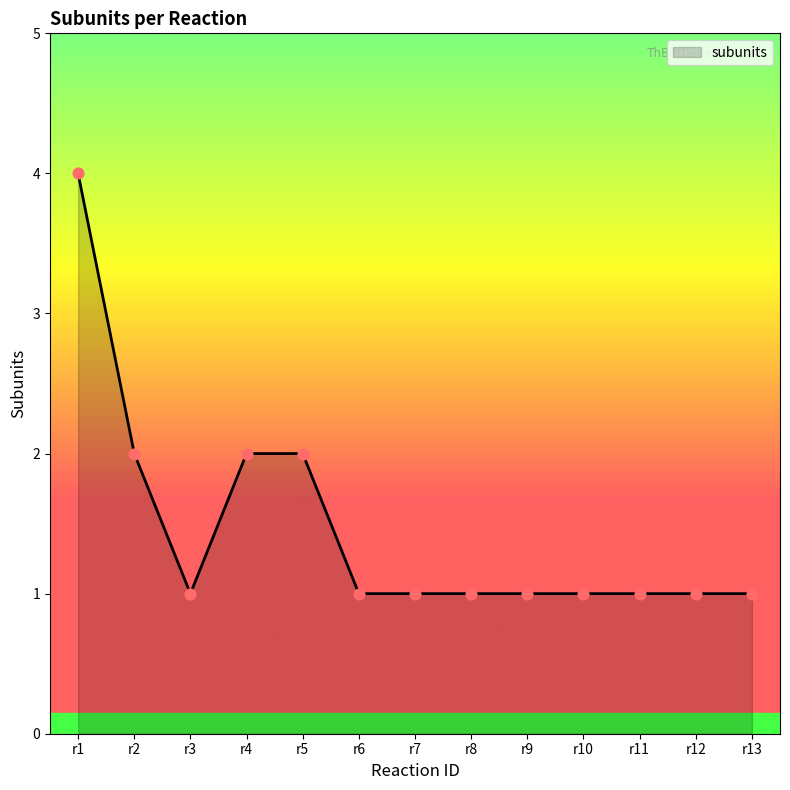

Approximately how many times larger is the value at r3 compared to r12?

1.0